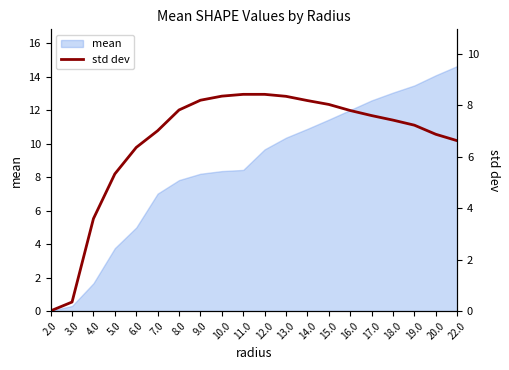

How many lines are shown in the chart?

1